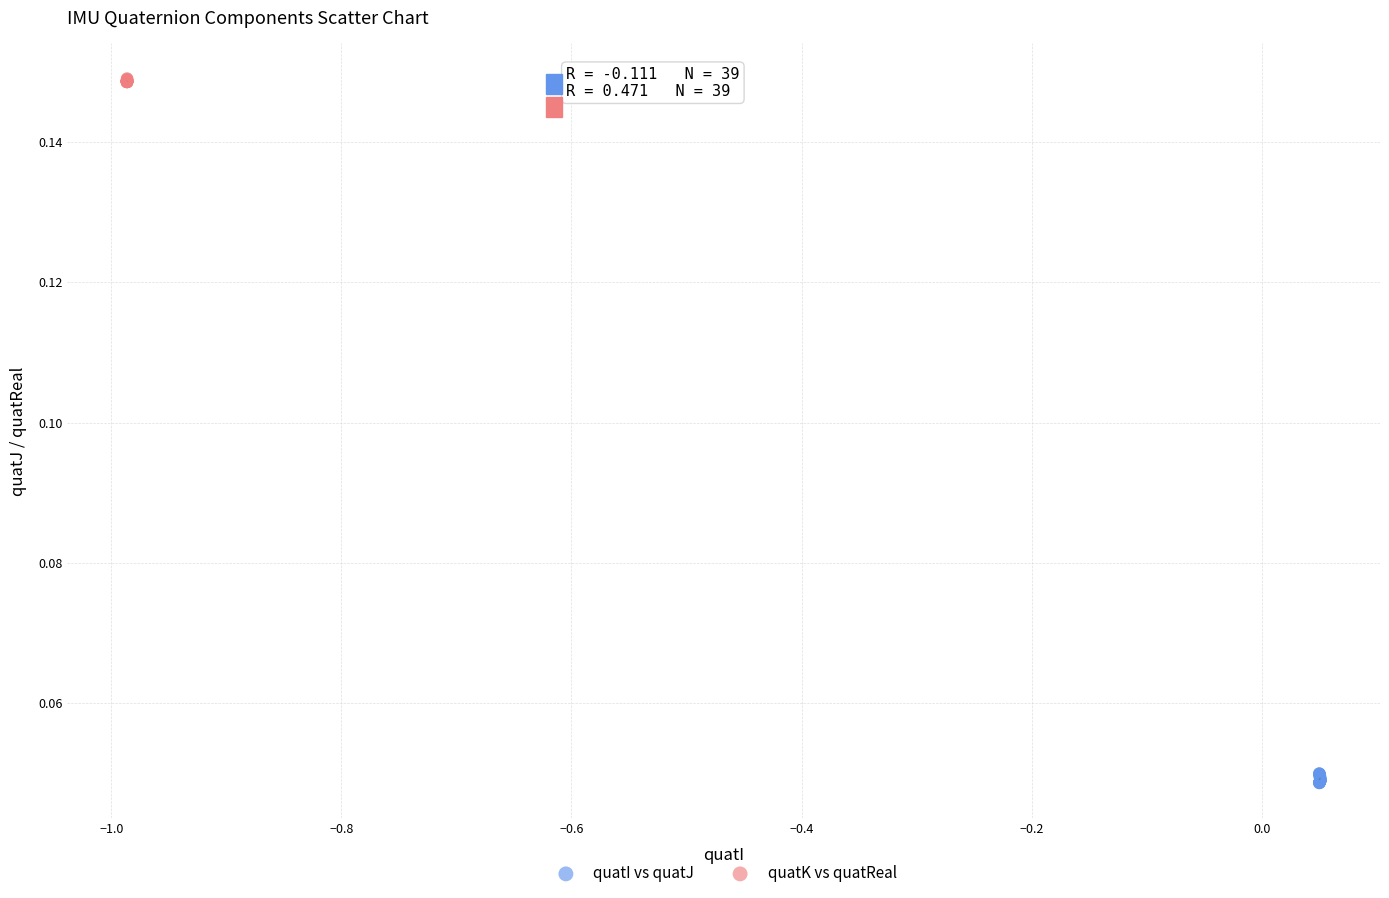

Which series contains the highest Y value?

quatK vs quatReal